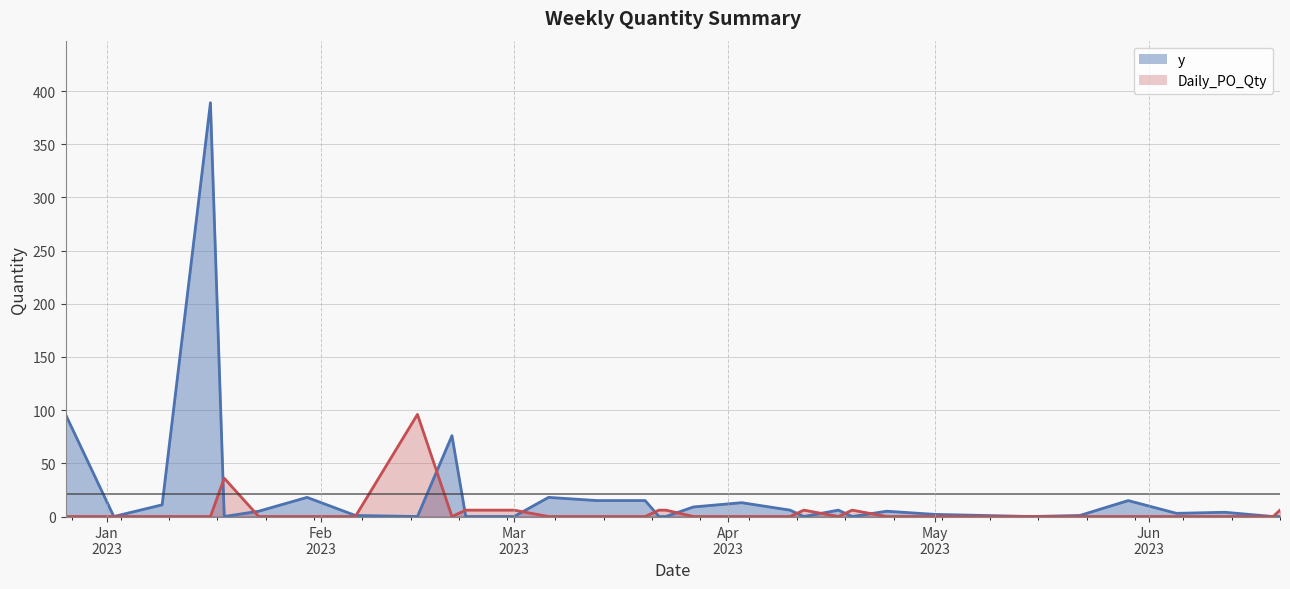

The value of Daily_PO_Qty at 2023-01-02 is -58. True or false?

False